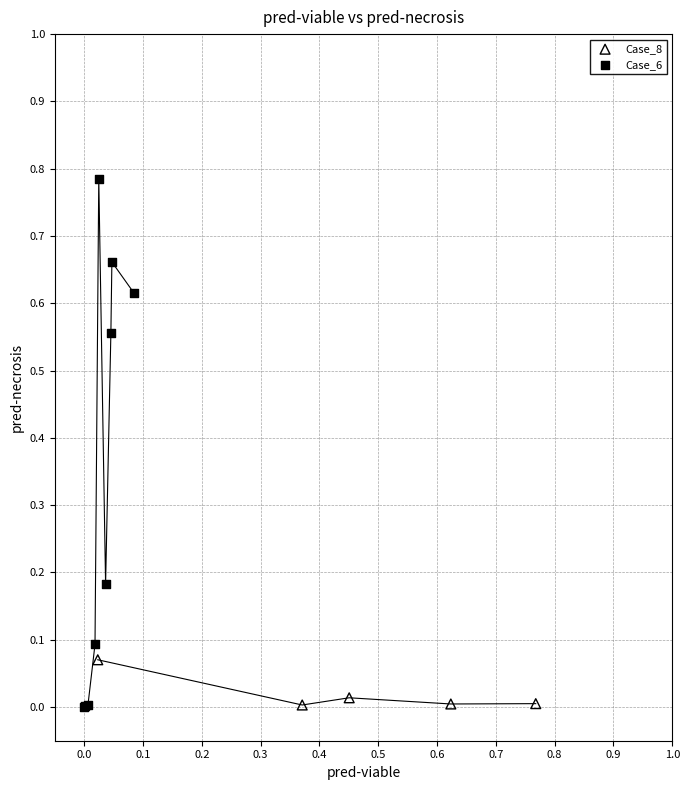

Which series has the largest Y range (max minus min)?

Case_6